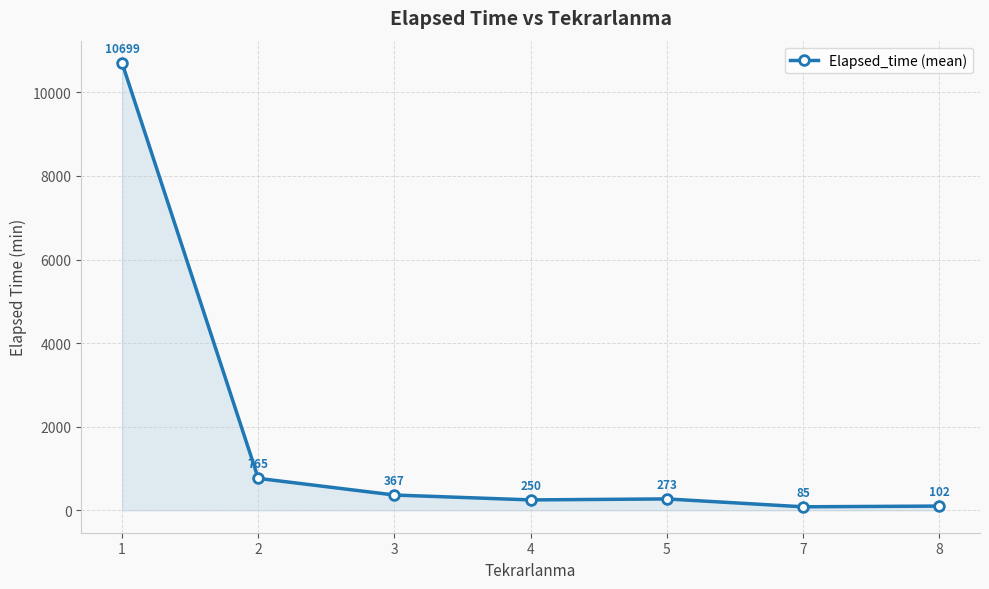

How many data points are less than 273?

3